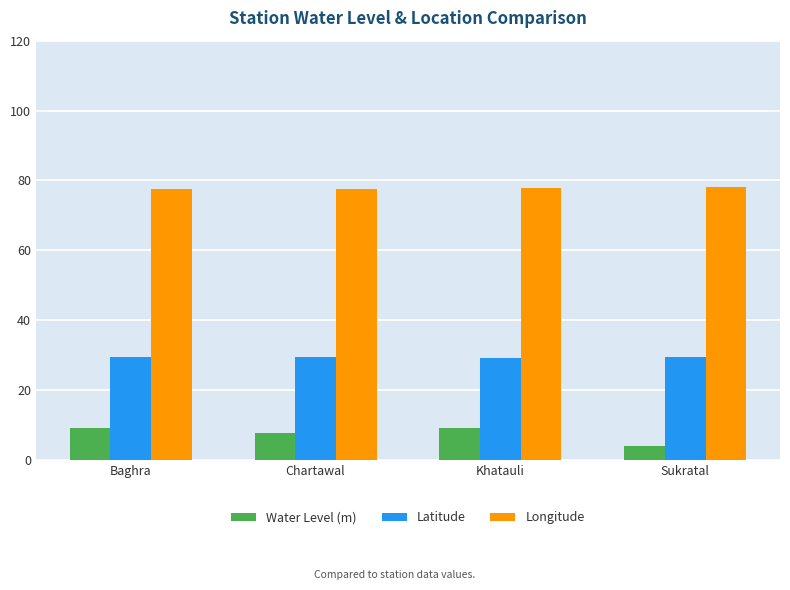

What is the label of the 3rd bar from the right?

Chartawal